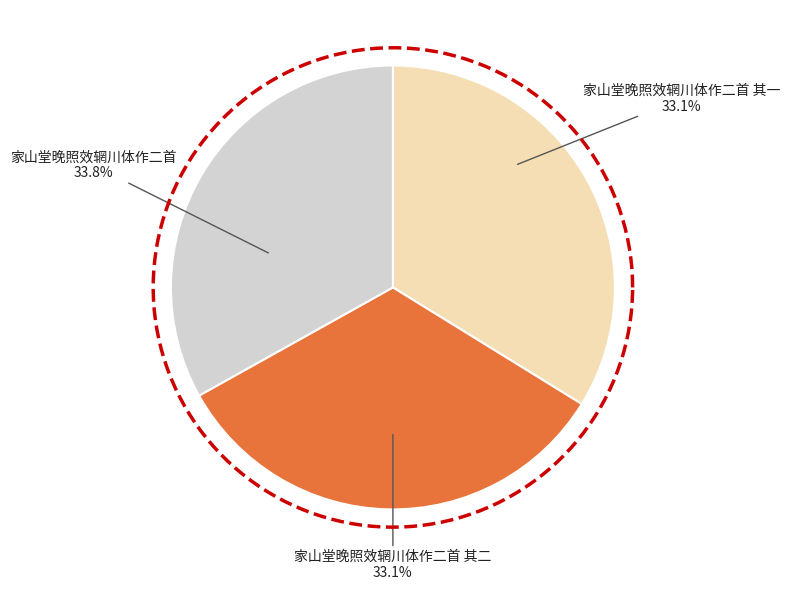

Which slice is the smallest?

家山堂晚照效辋川体作二首 其一